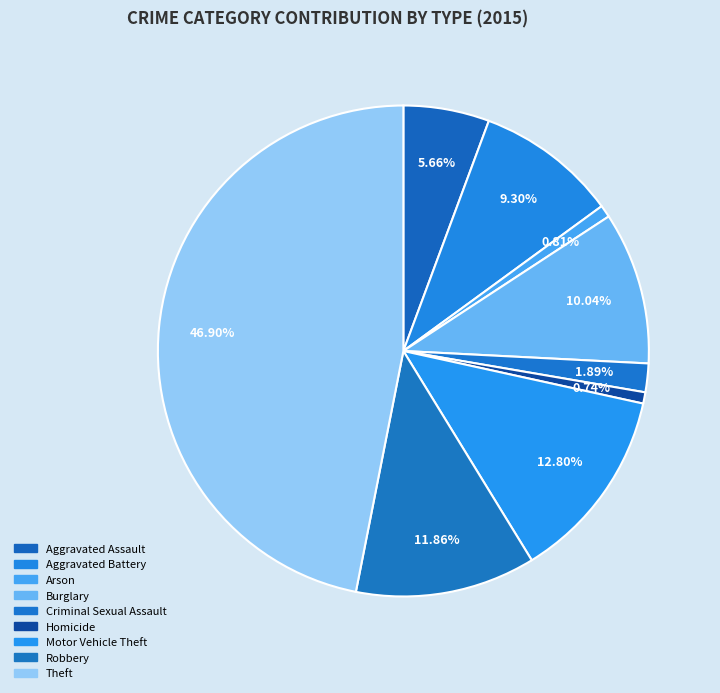

Approximately how many times larger is the value at Criminal Sexual Assault compared to Aggravated Assault?

0.3